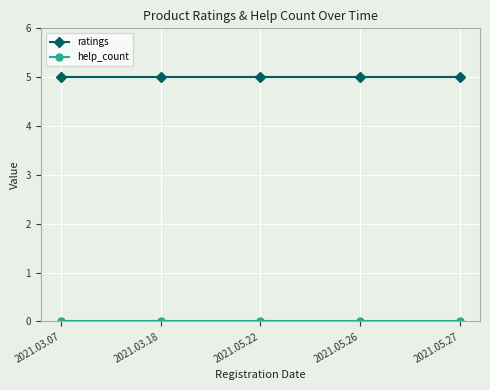

What is the maximum value for ratings?

5